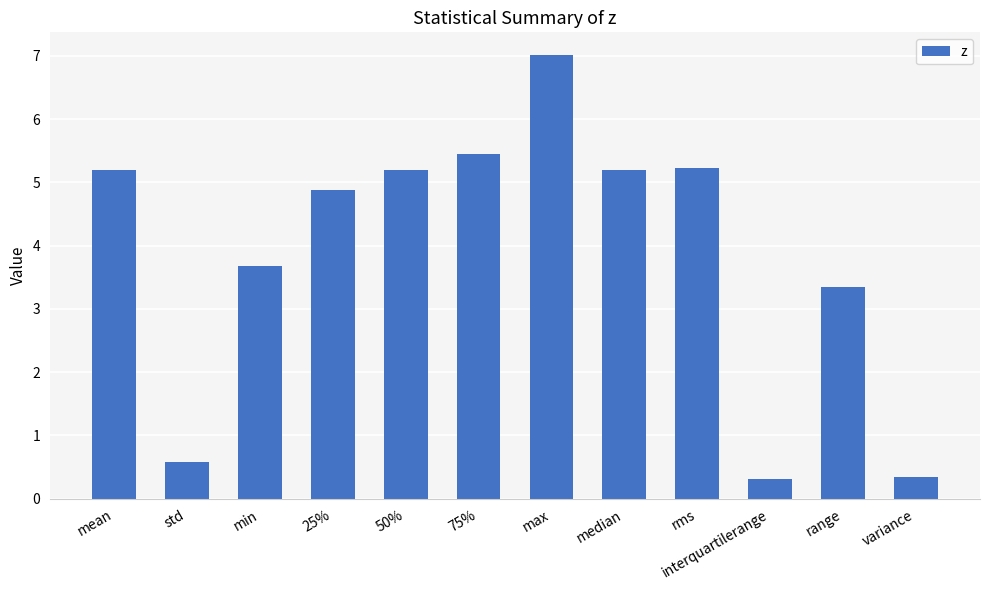

The value at interquartilerange is 0.3. True or false?

True